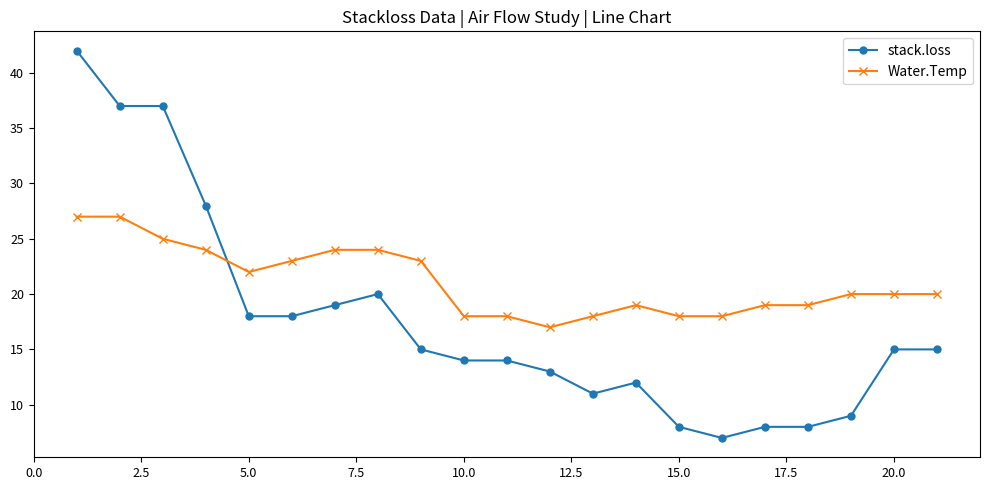

What is the average value of the stack.loss series?

18